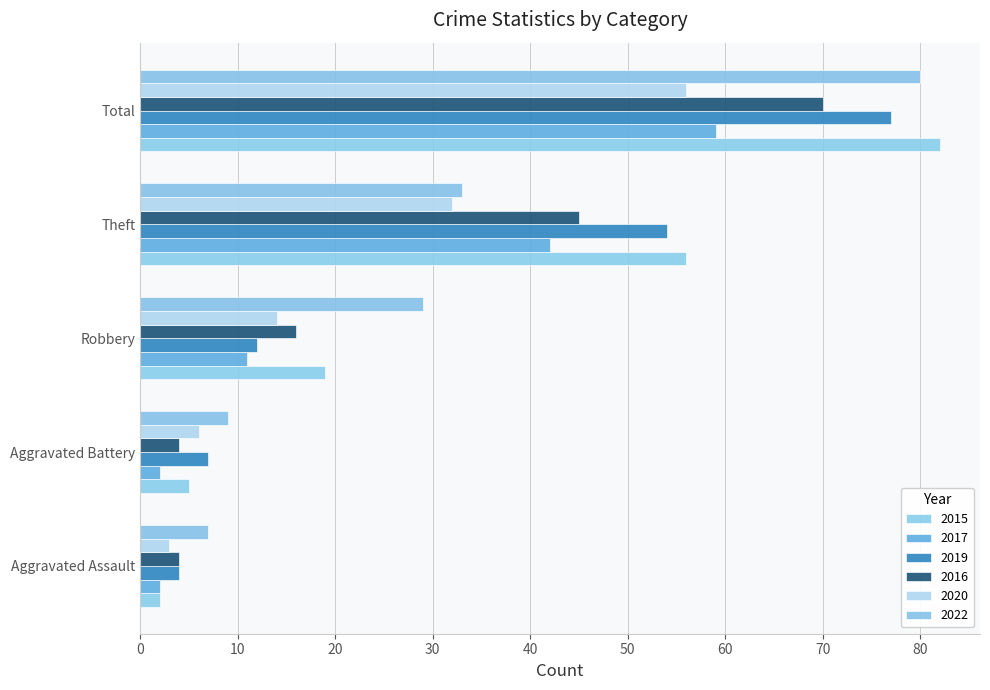

What is the difference between the maximum and second lowest values in the 2017 series?

57